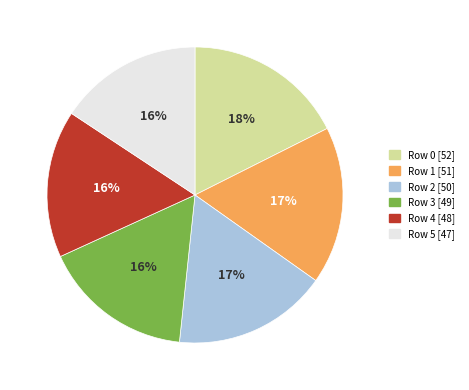

To the nearest percent, what is the difference between the largest and smallest slice percentages?

2%